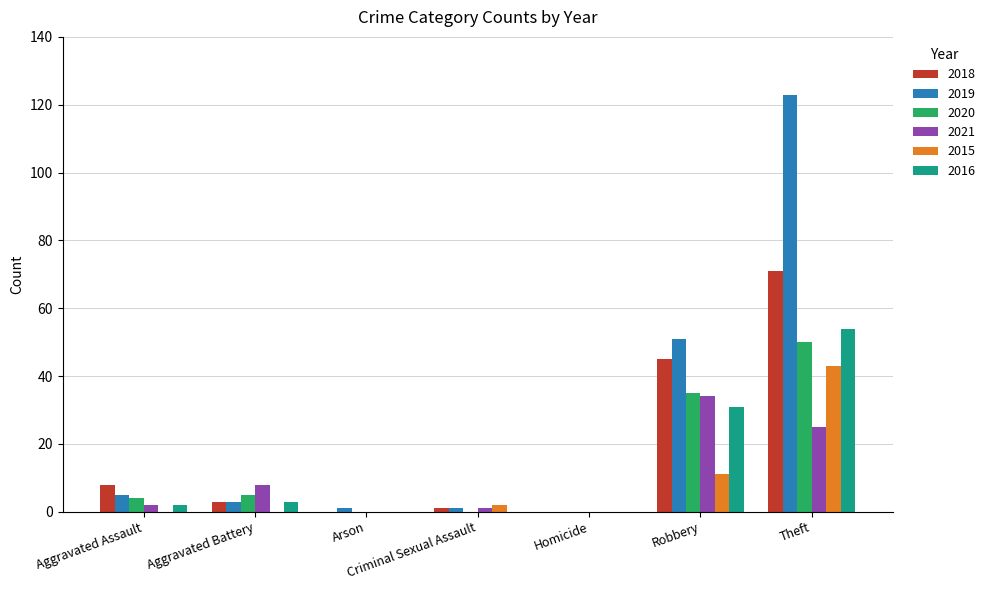

How many groups of bars are there?

7